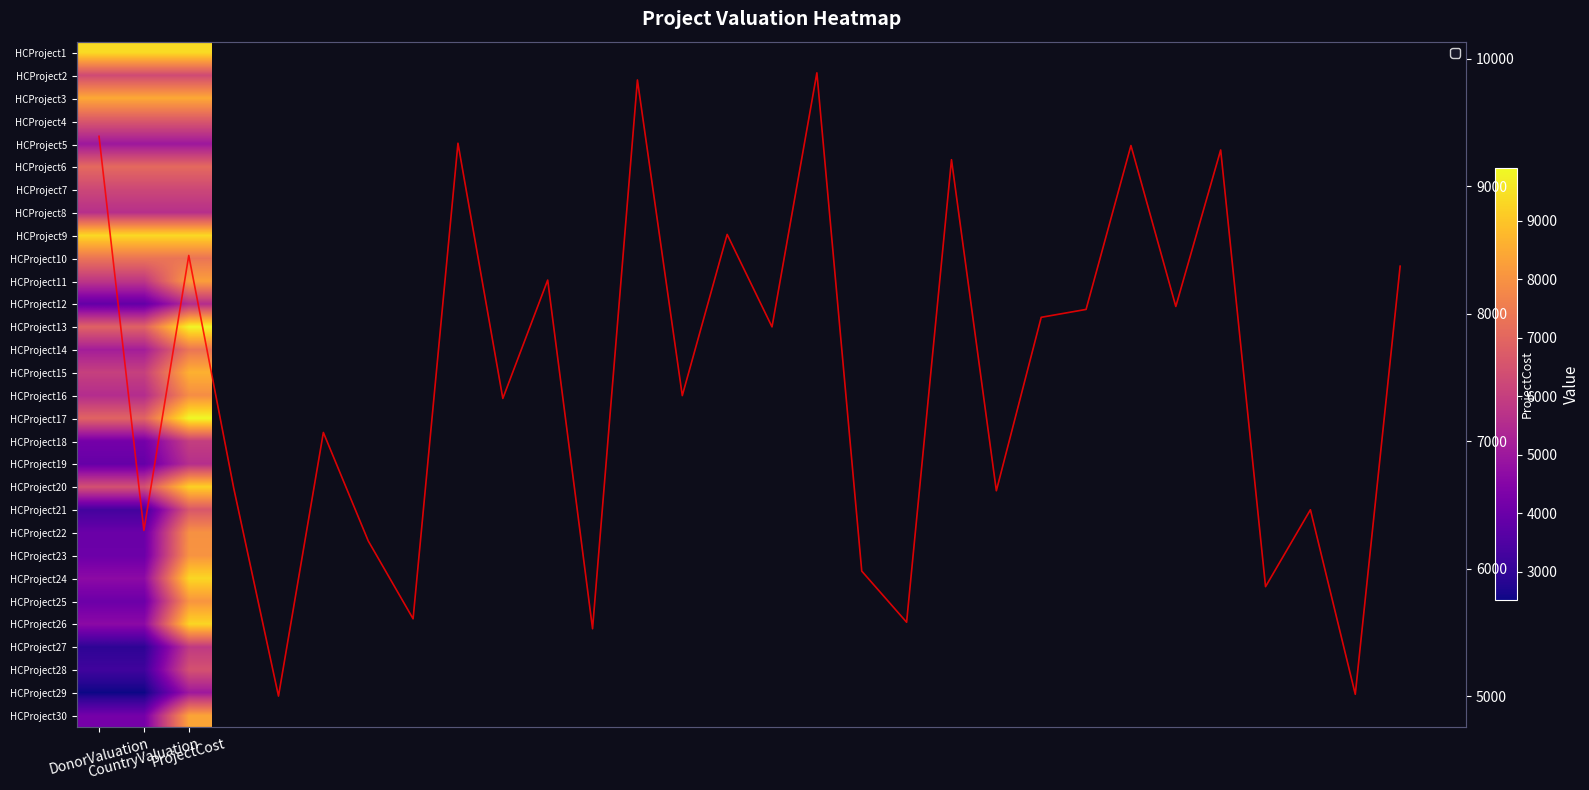

What is the sum of the HCProject26 values at DonorValuation and CountryValuation?

6464